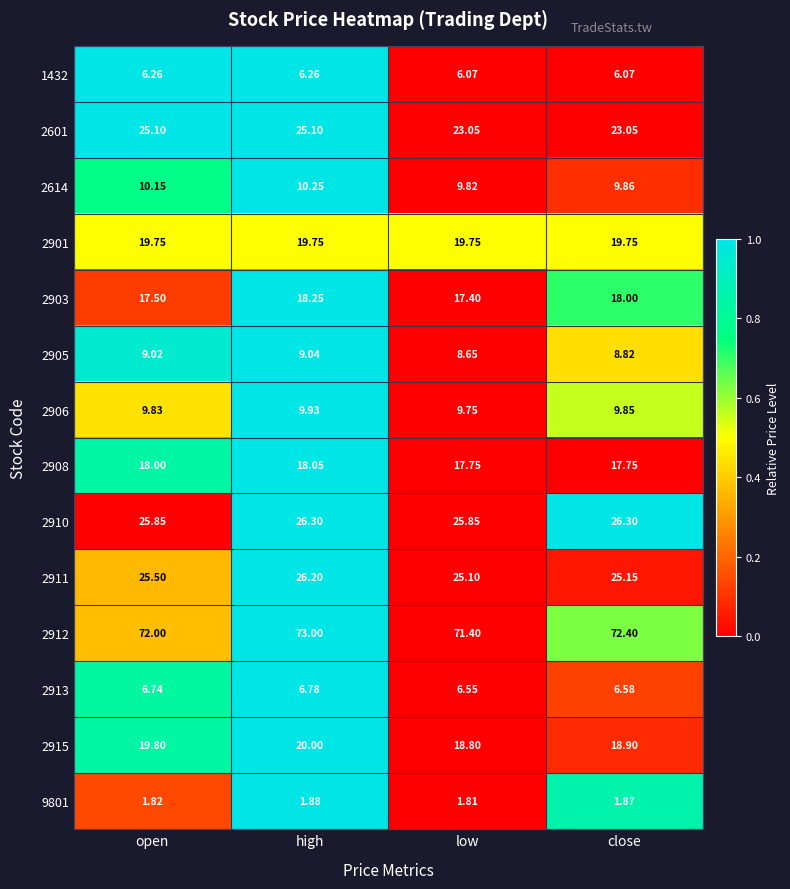

Is the value of 2601 at close greater than the value of 2905 at close?

Yes